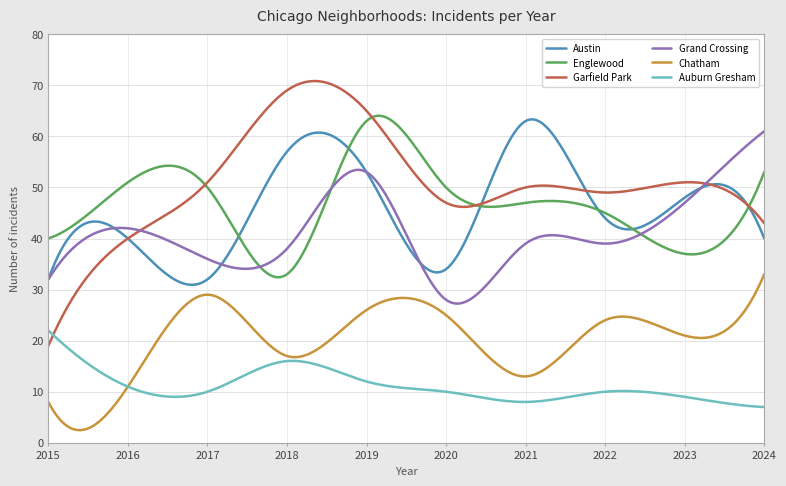

True or false: Austin has more than 1 interior local peaks.

True